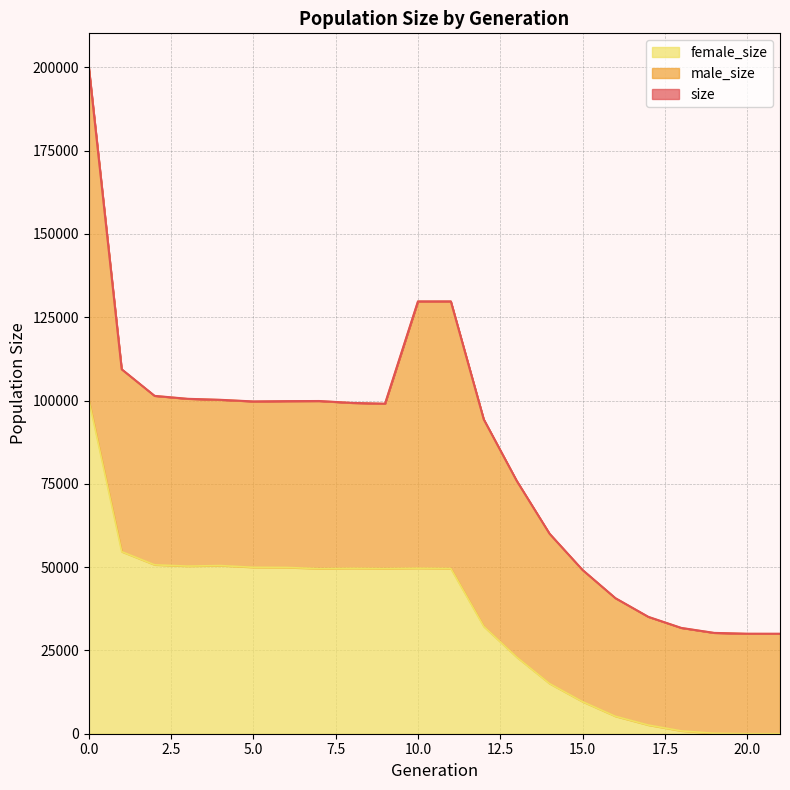

Is the value of size at 14 greater than the value of female_size at 12?

Yes